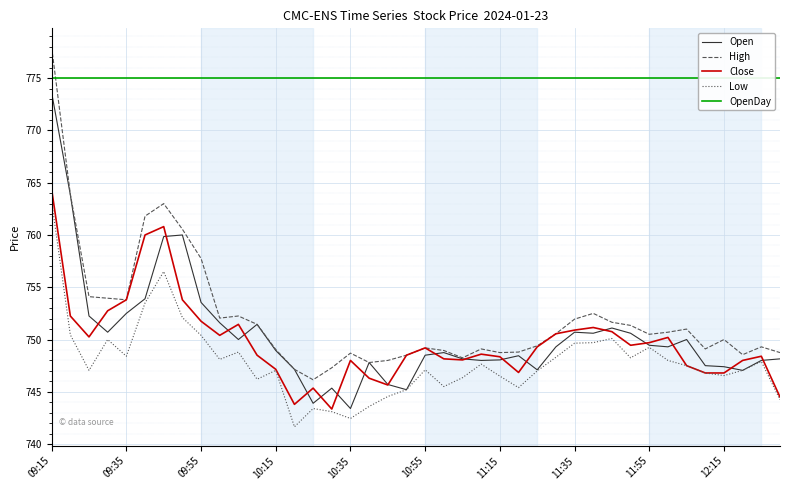

What is the lowest value of the Open series?

743.4